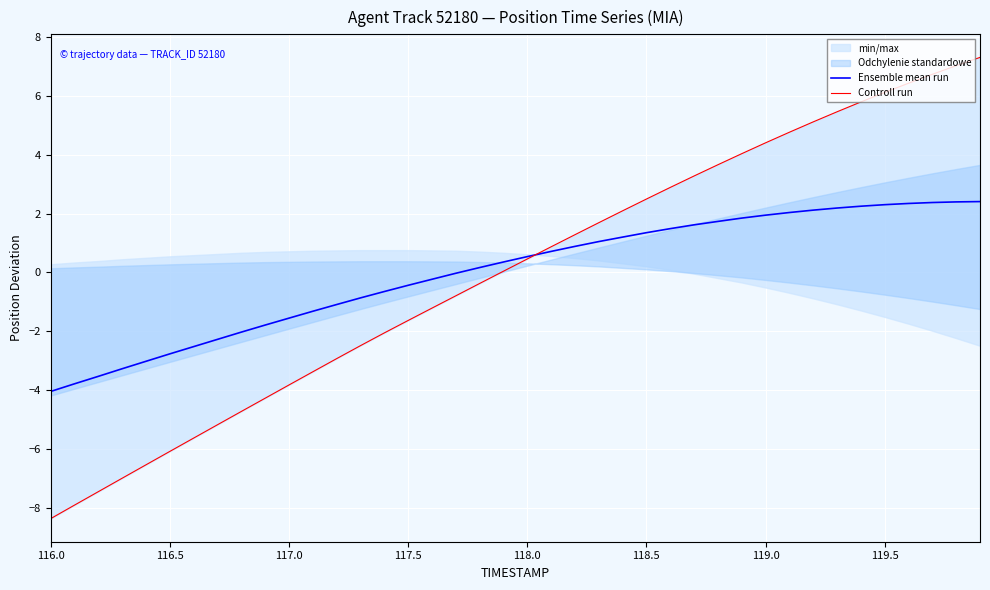

Which series has the largest range (max minus min)?

Controll run